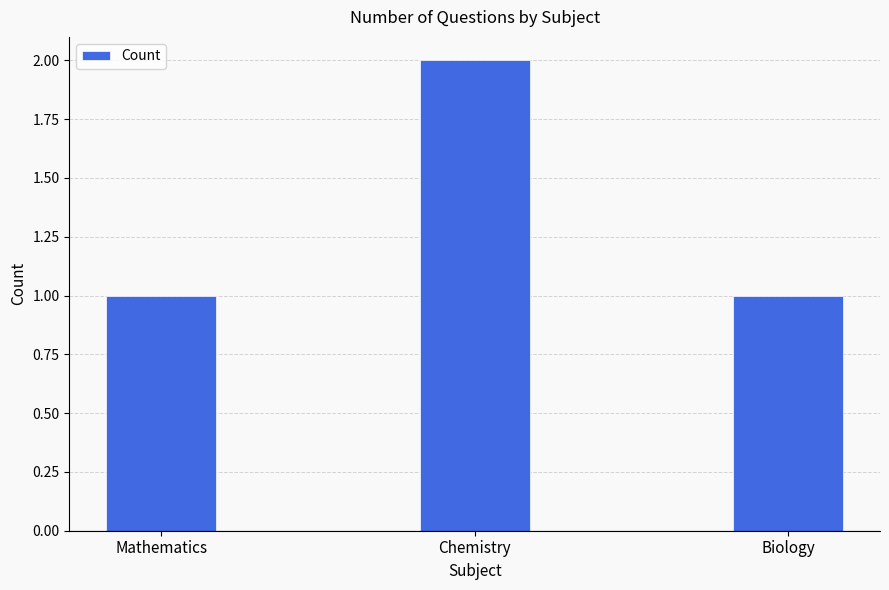

Which category has the highest value across all series?

Chemistry